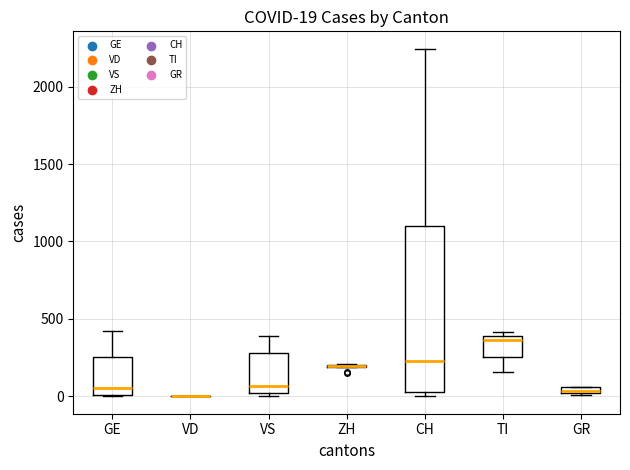

Comparing the boxes themselves (not the whiskers), which one is the tallest?

CH